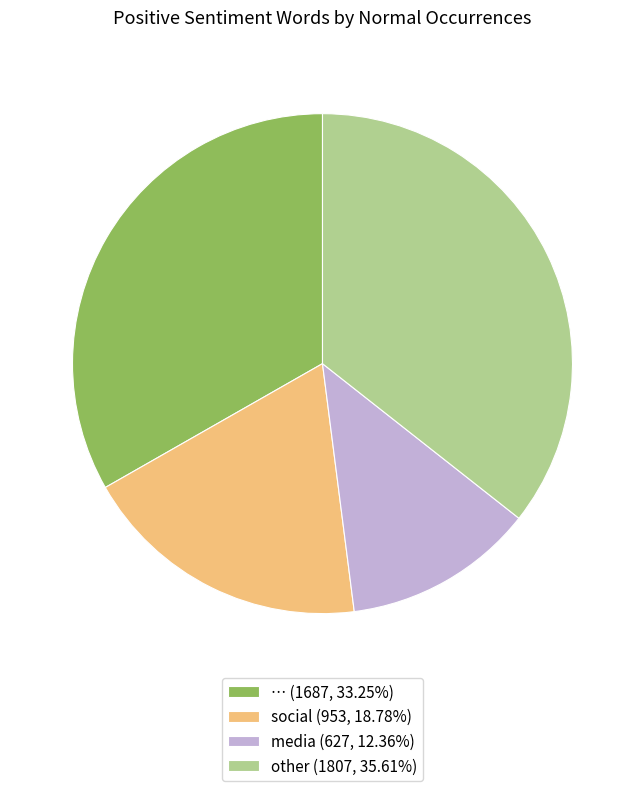

How many slices are in this pie chart?

4